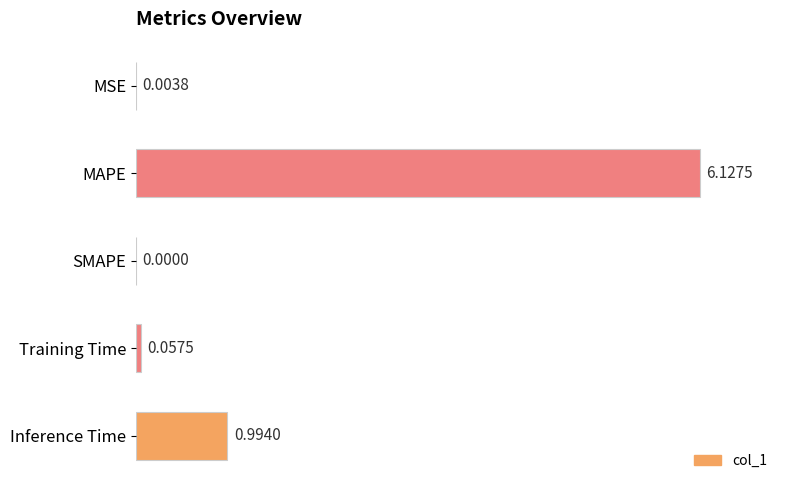

What is the sum of all values?

7.2